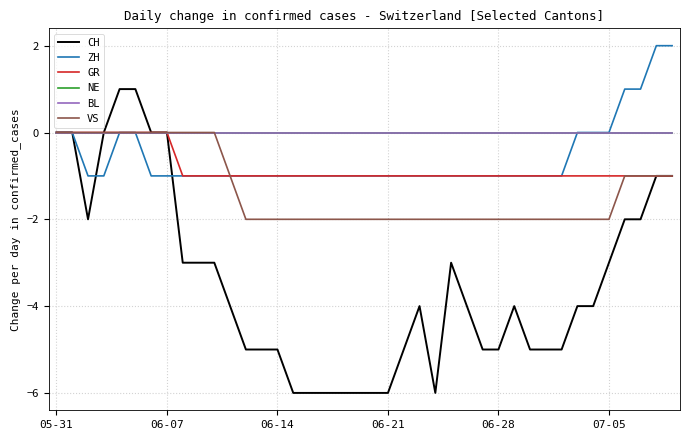

How many lines are shown in the chart?

6